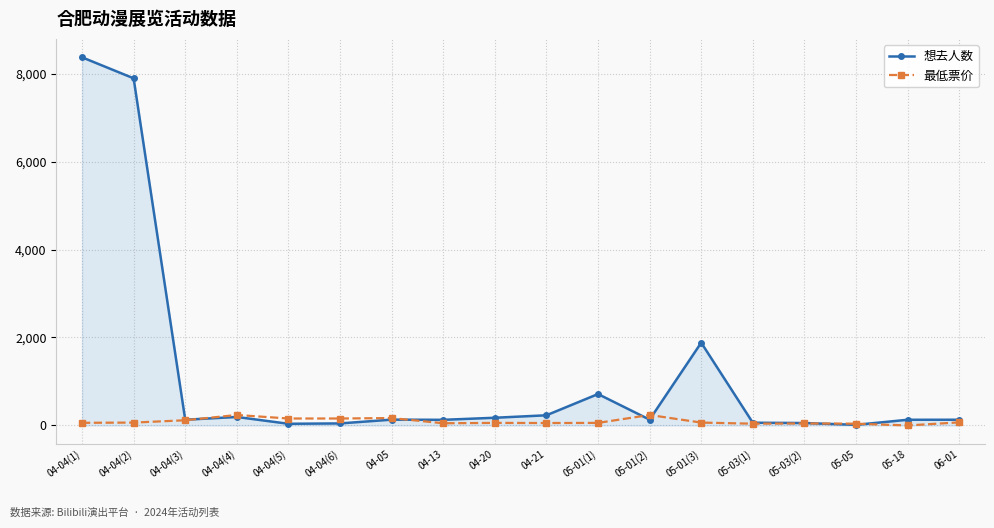

What position from the left is 06-01?

18